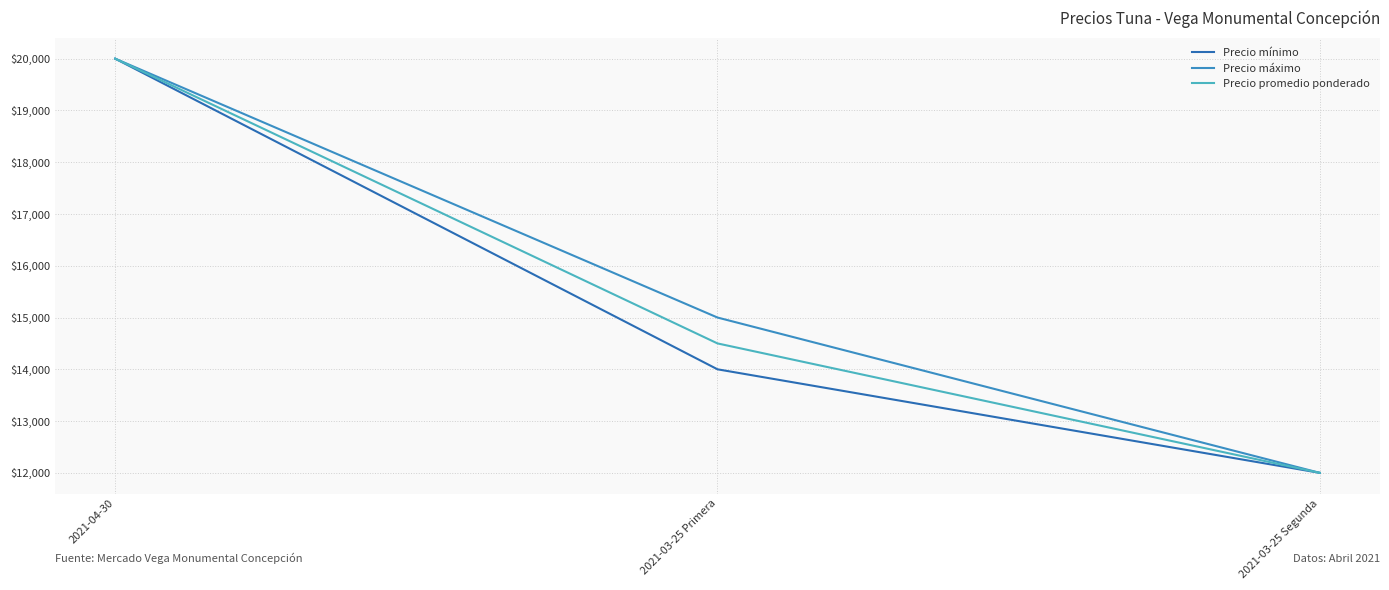

At which category is the sum across all series the highest?

2021-04-30